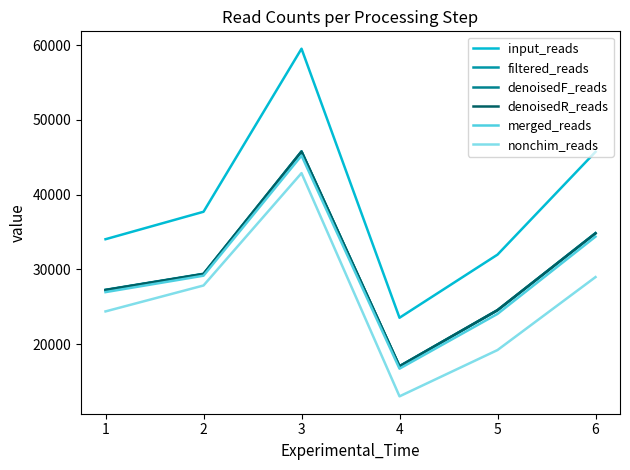

At how many categories does at least one series exceed 51172?

1